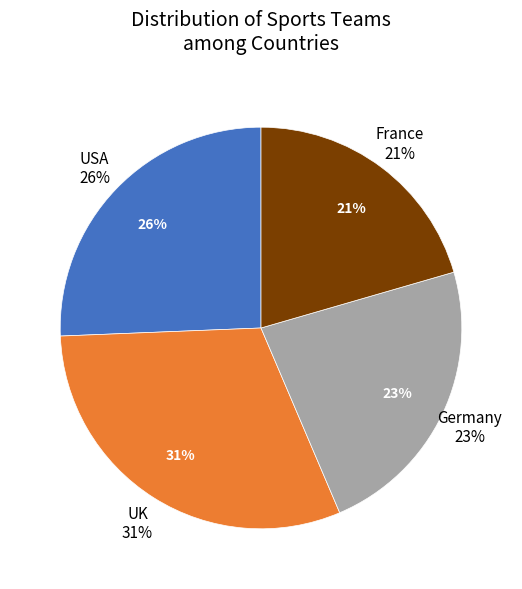

How many slices are in this pie chart?

4